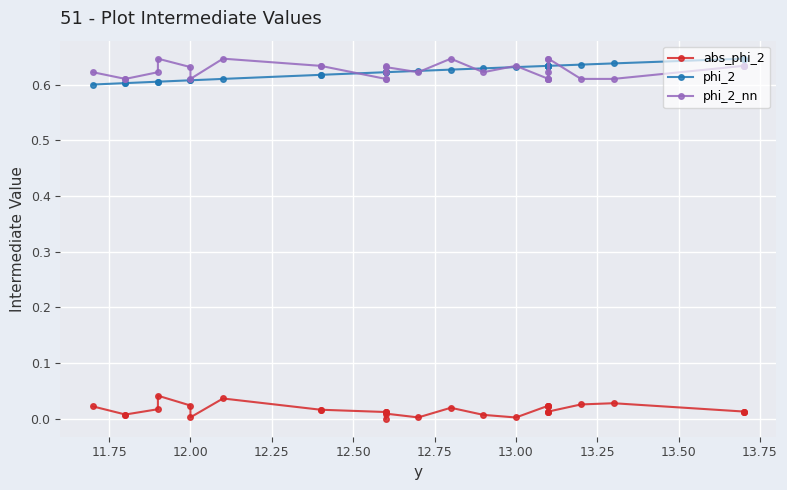

True or false: abs_phi_2 and phi_2 intersect in this chart.

False